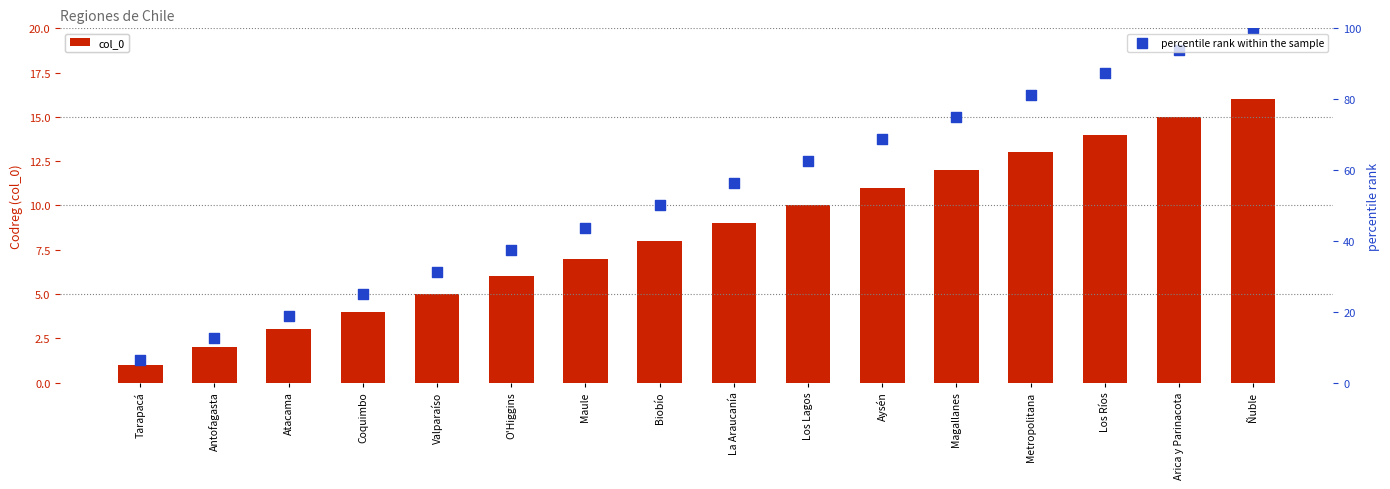

Which series has the largest Y range (max minus min)?

percentile rank within the sample